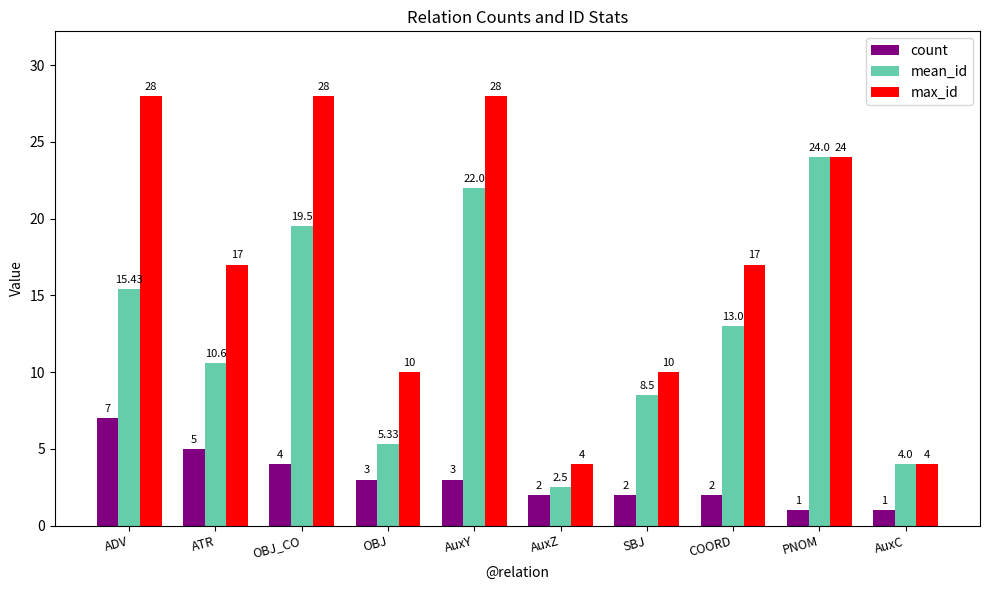

What are all the series names shown in the legend?

count, mean_id, max_id